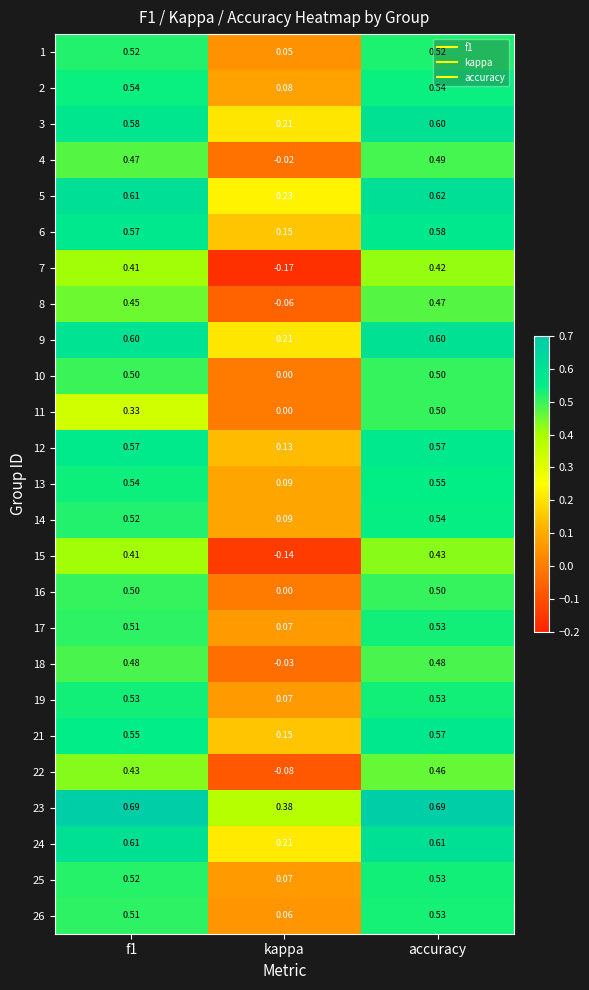

At which label is 16 closest to 0?

kappa